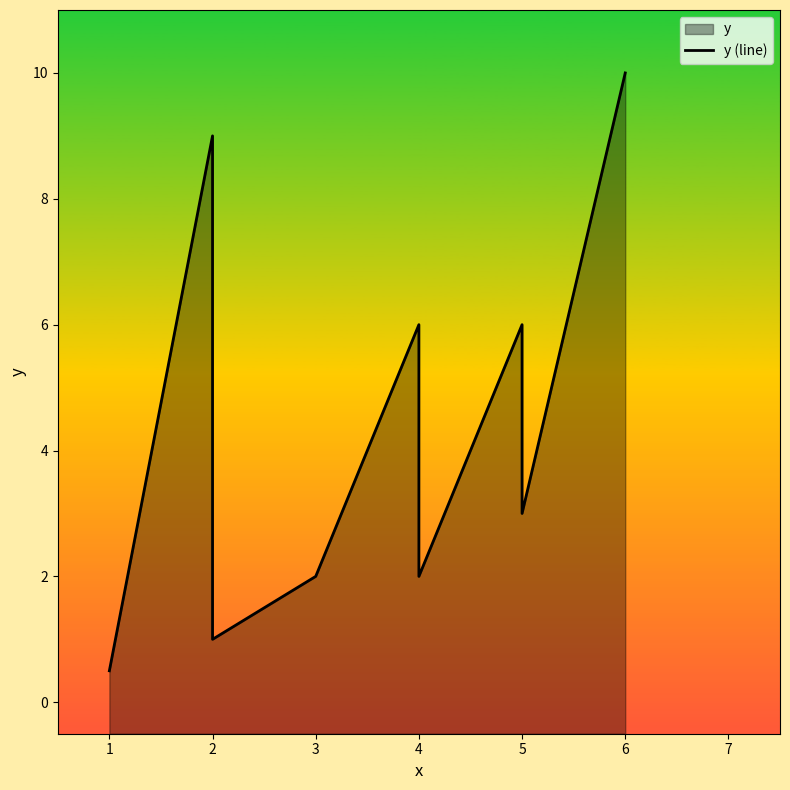

What is the average value?

4.3